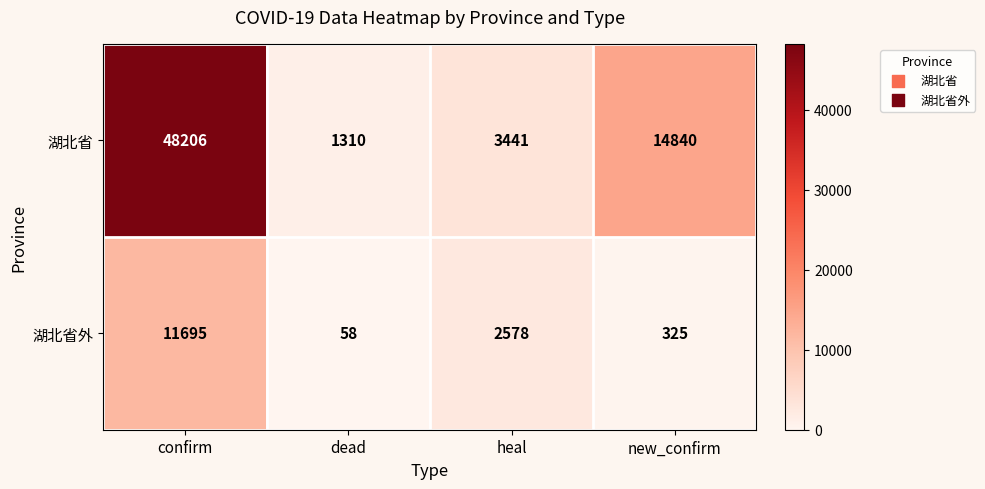

At which category does the chart reach its minimum across all series?

dead